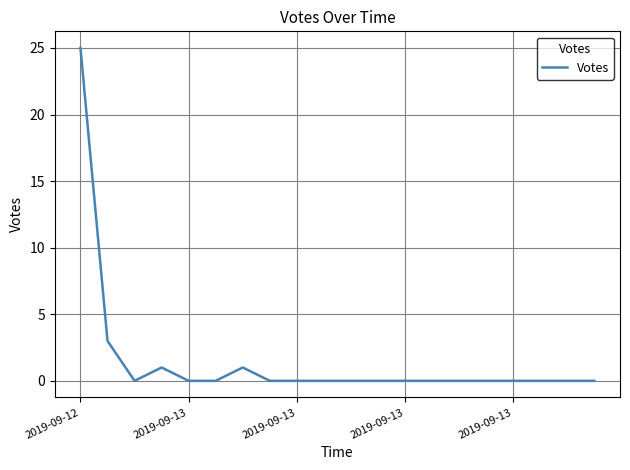

Reading left to right, transcribe all the data shown in this chart.

25	3	0	1	0	0	1	0	0	0	0	0	0	0	0	0	0	0	0	0